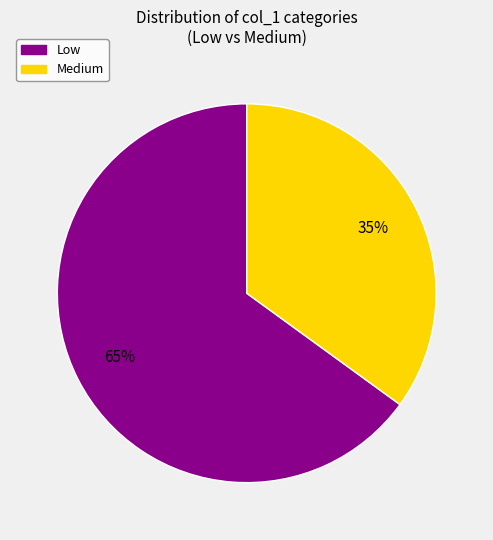

To the nearest percent, what portion does Medium represent?

35%